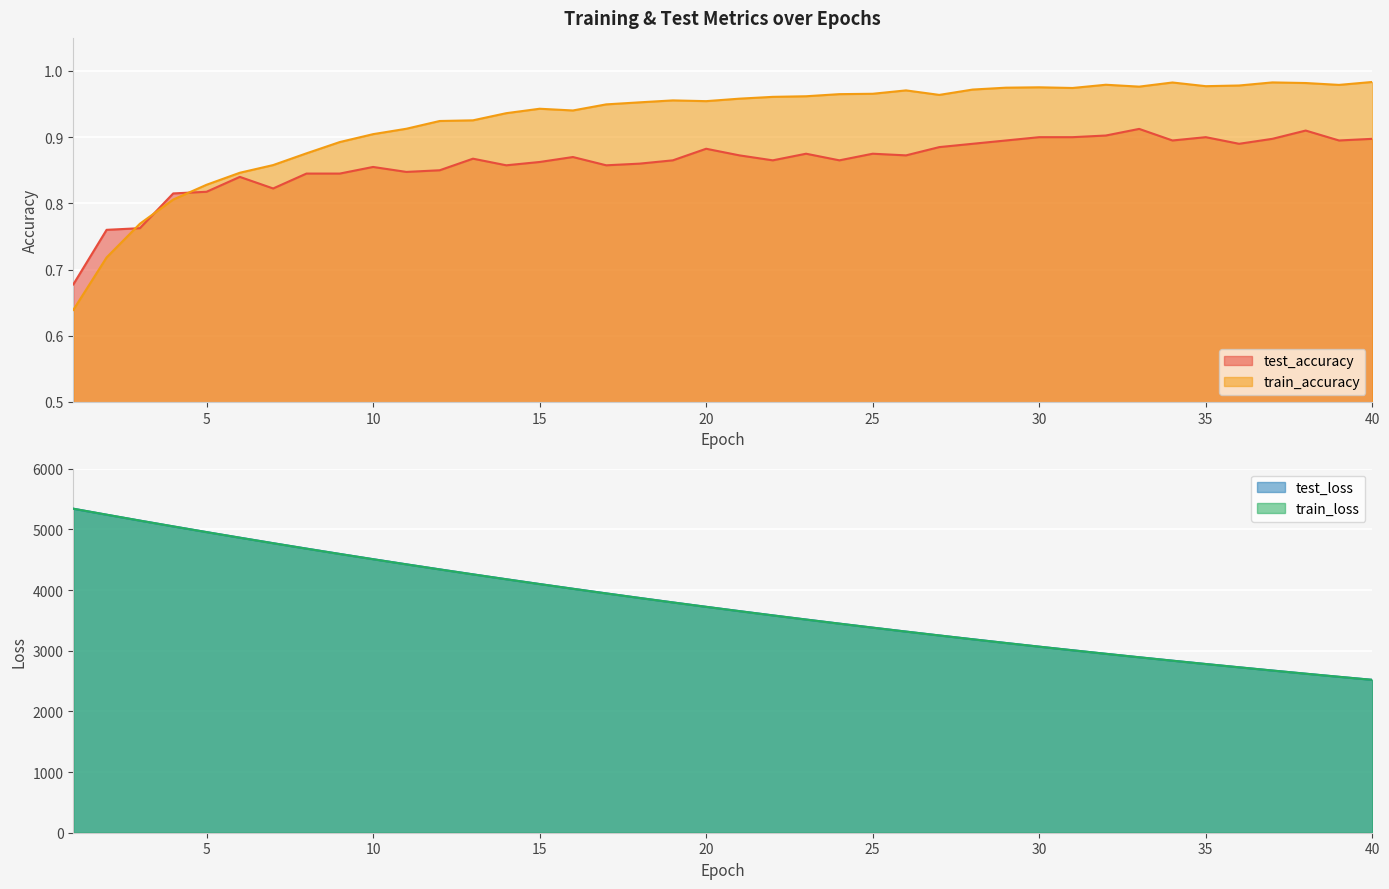

What are all the series names shown in the legend?

test_accuracy, train_accuracy, test_loss, train_loss